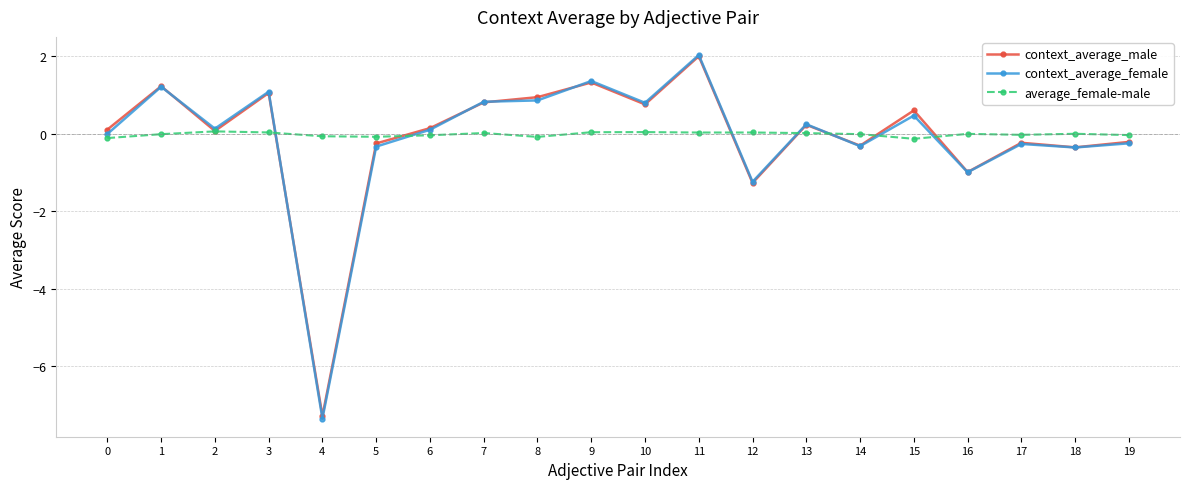

Is the value of average_female-male at 12 greater than the value of context_average_female at 14?

Yes